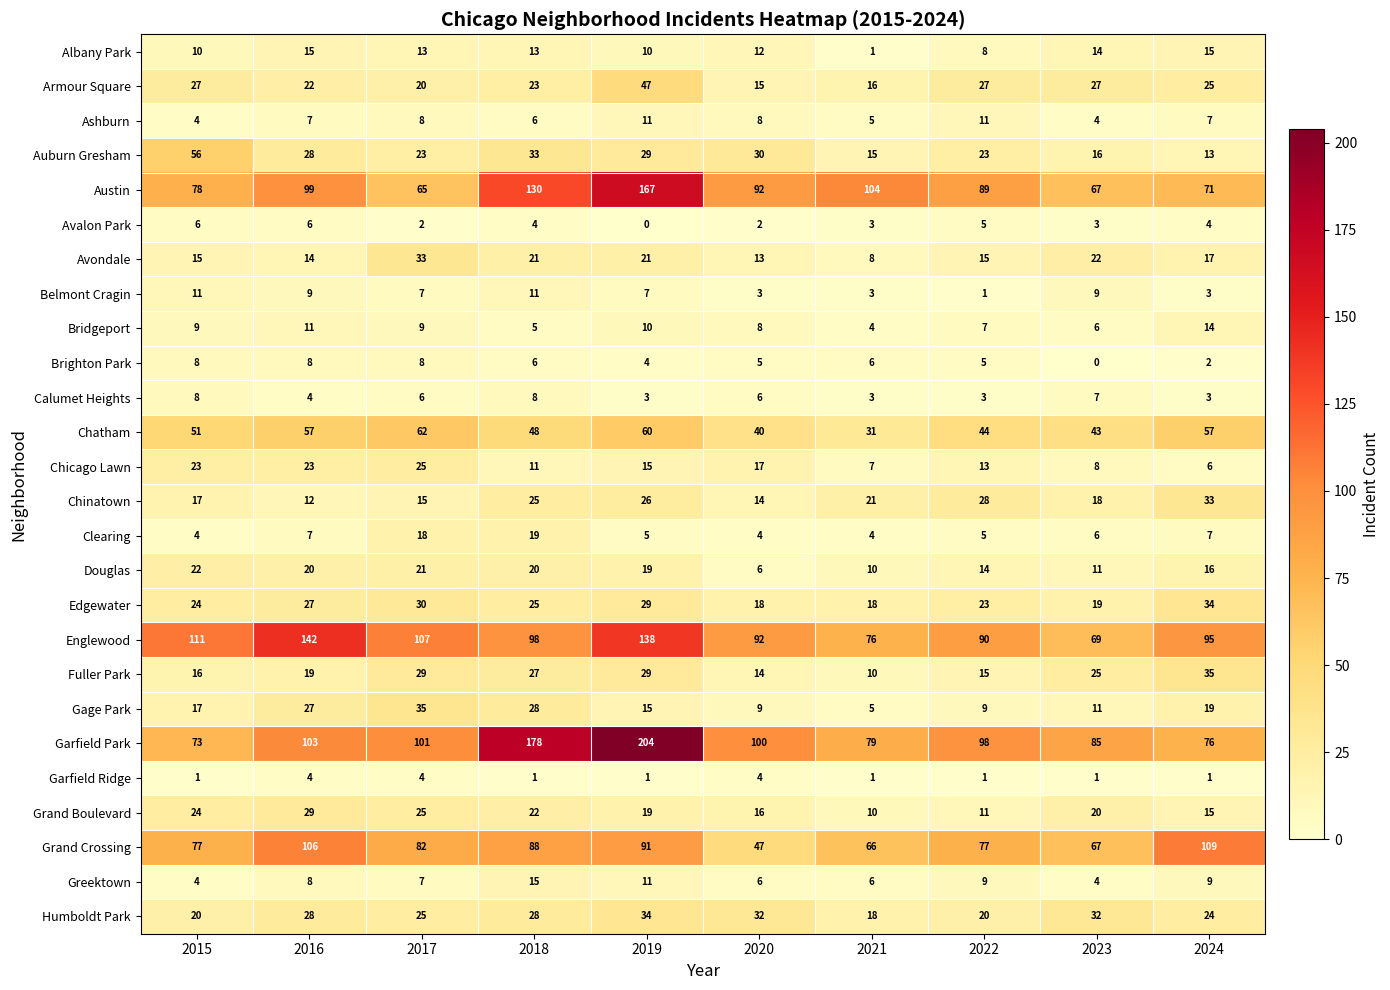

What is the average value of the Edgewater series?

25